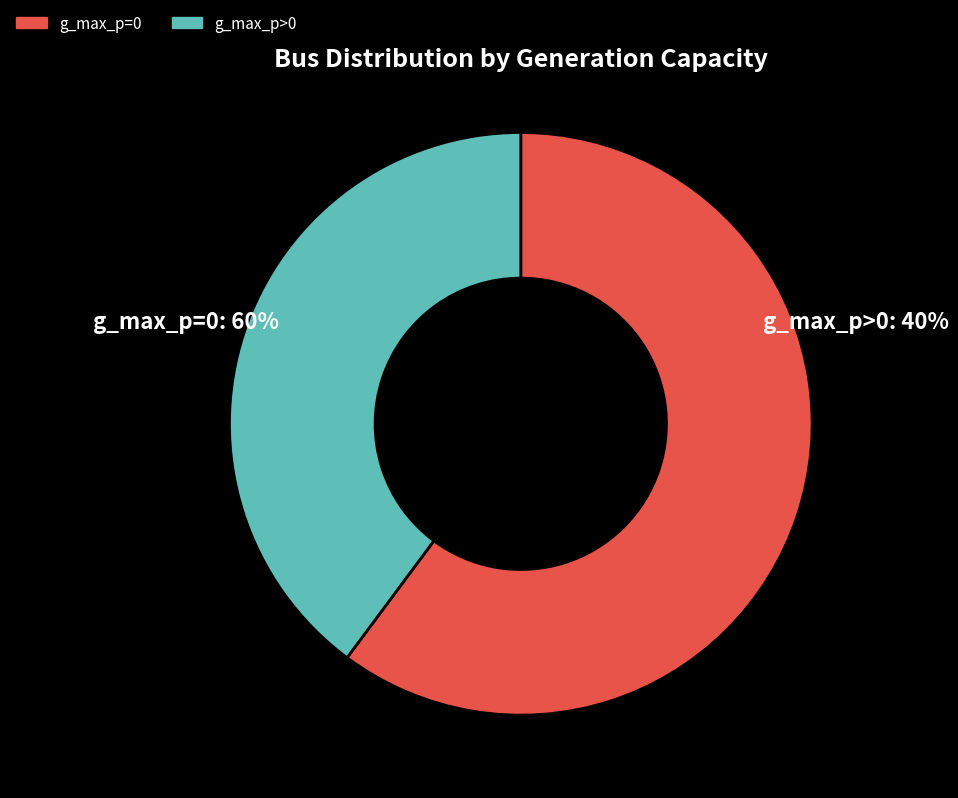

What is the majority slice?

g_max_p=0